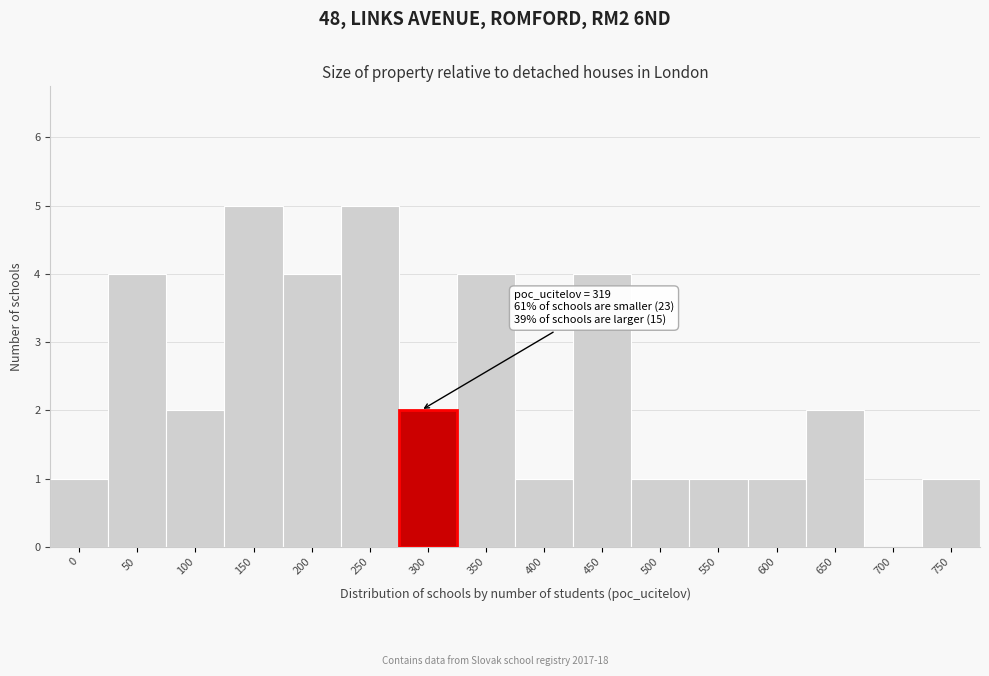

Reading right to left, transcribe all the data shown in this chart.

750=1	700=0	650=2	600=1	550=1	500=1	450=4	400=1	350=4	300=2	250=5	200=4	150=5	100=2	50=4	0=1